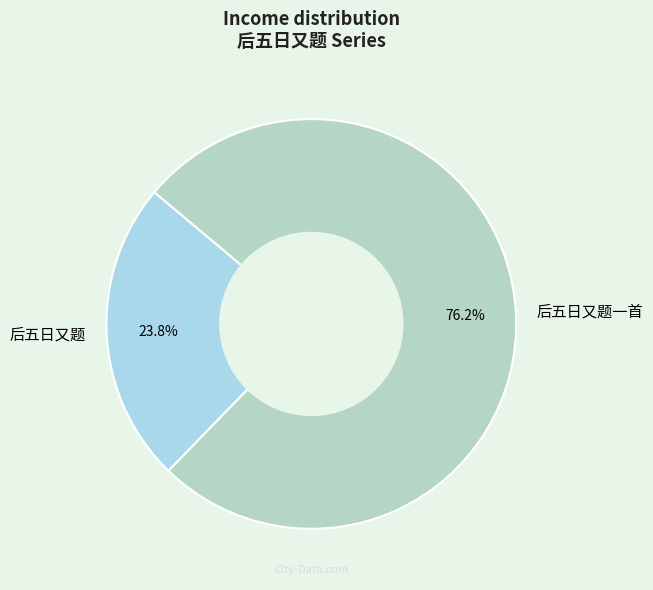

What percentage is the 后五日又题 slice, to the nearest percent?

24%